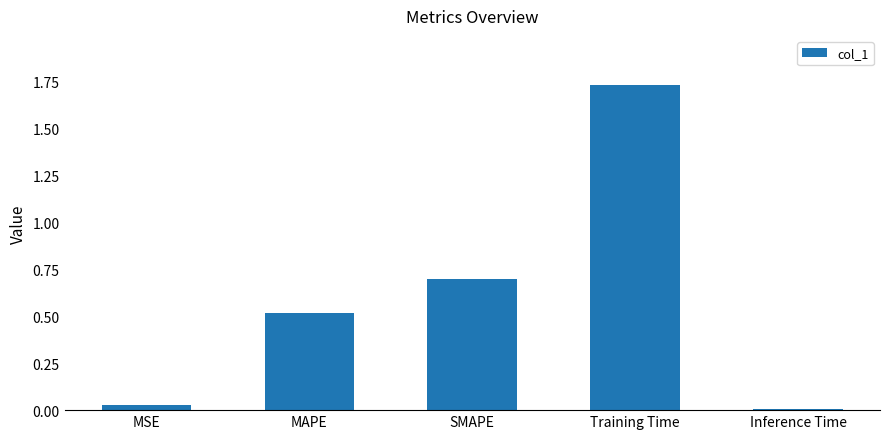

How many categories are shown in the chart?

5